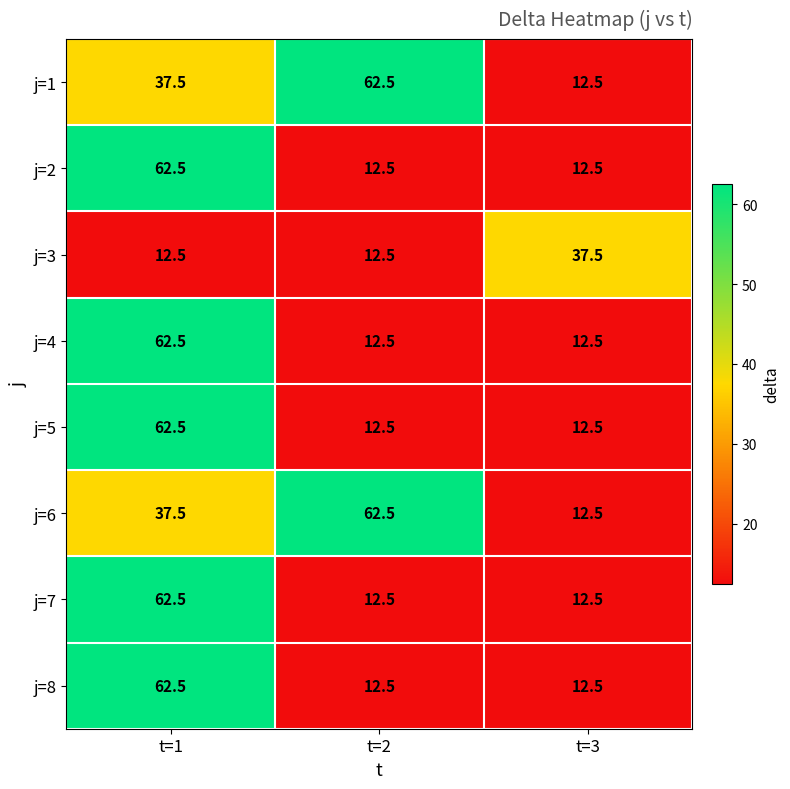

What is the lowest value of the j=8 series?

12.5